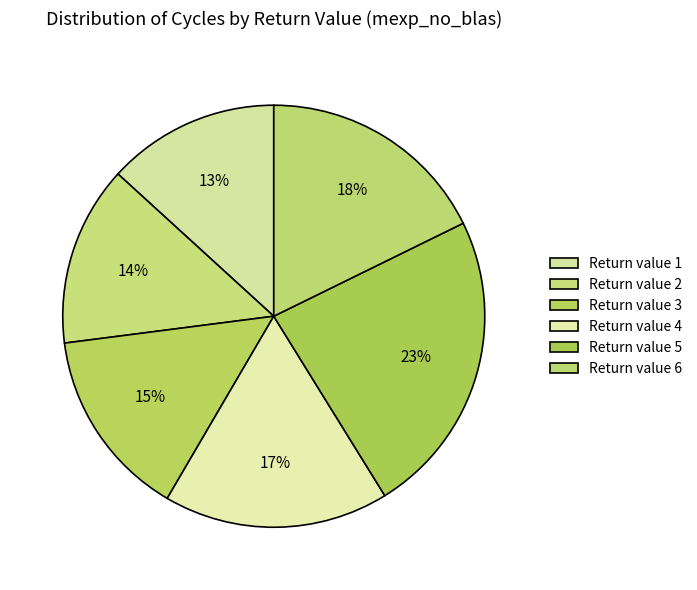

To the nearest percent, what is the difference between the largest and smallest slice percentages?

10%